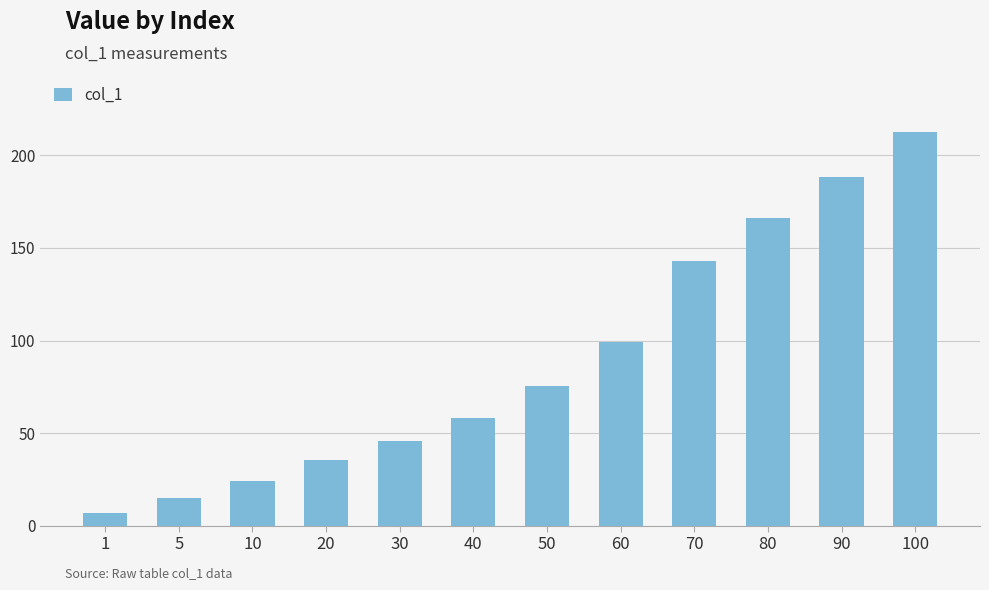

Which label corresponds to the largest value in the chart?

100